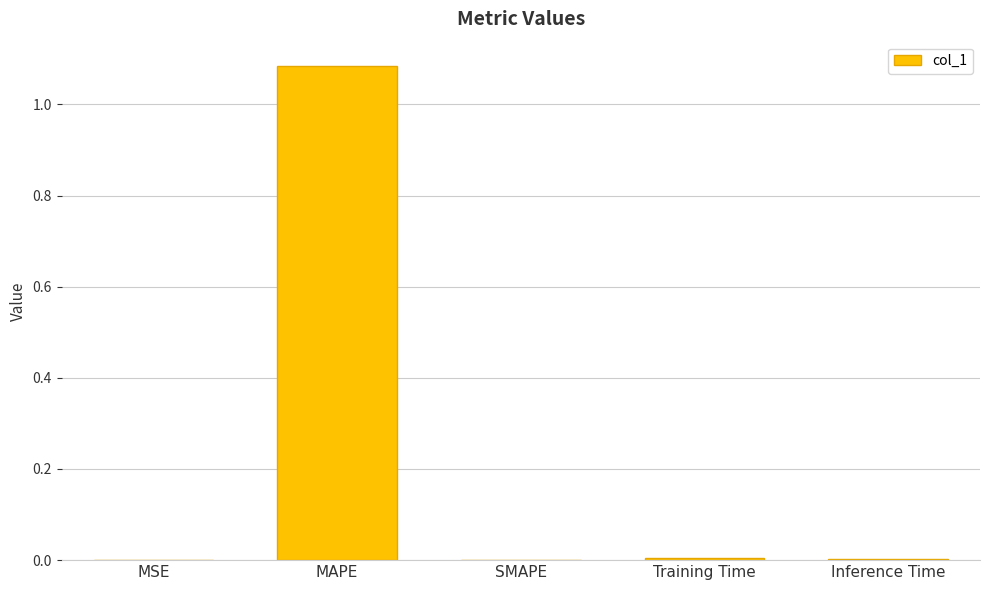

The chart shows a value of 0.0 at SMAPE. True or false?

True